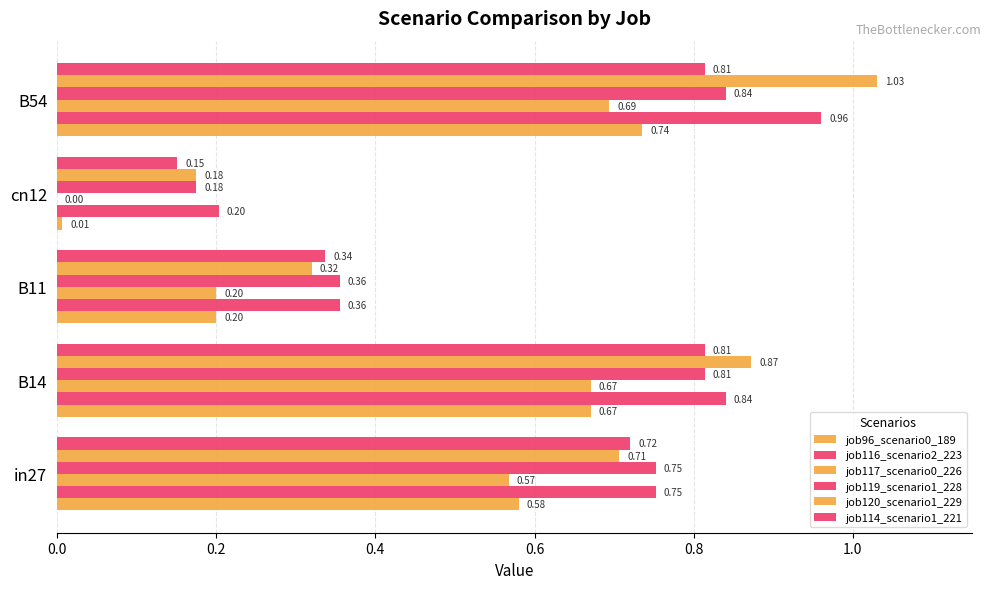

How many data points does each series have?

5